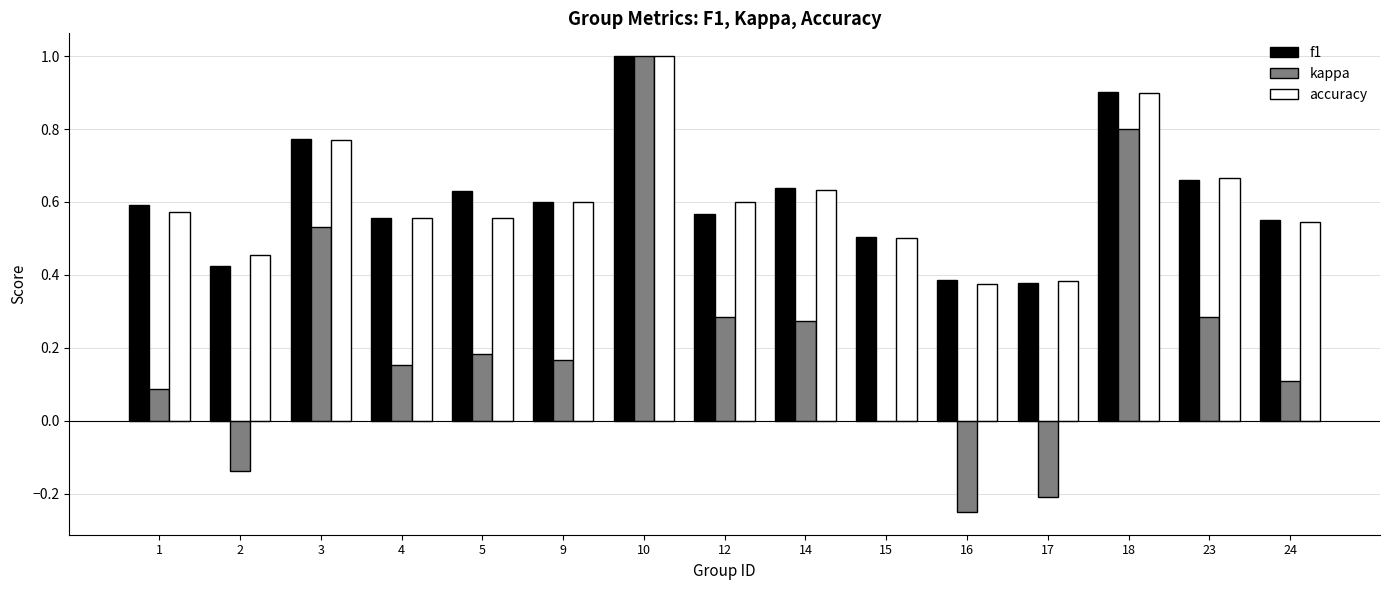

What is the sum of all kappa values?

3.3